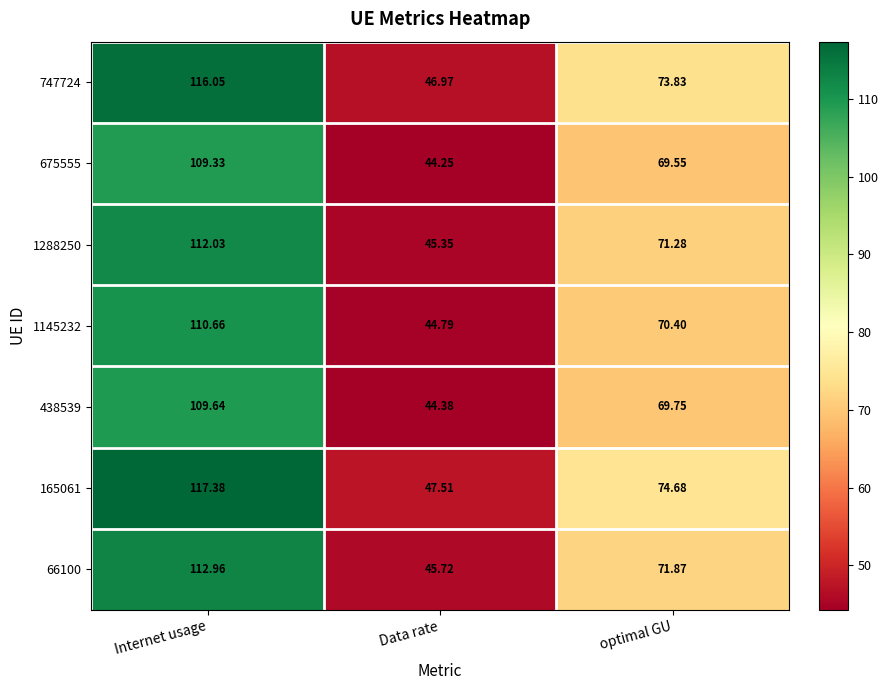

Is the value of 165061 at Data rate greater than the value of 438539 at optimal GU?

No